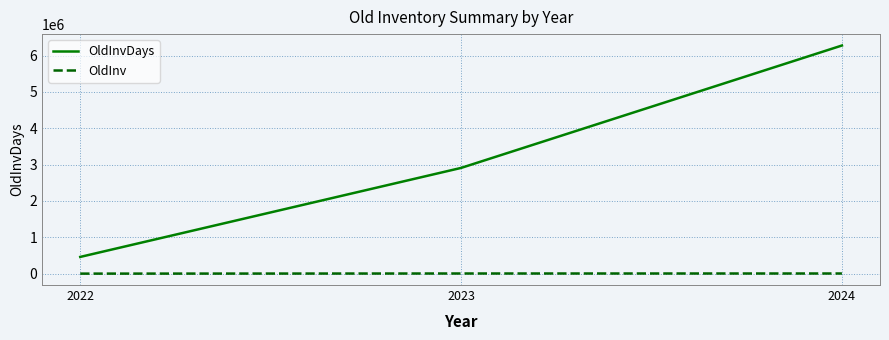

The value of OldInvDays at 2022 is 740812. True or false?

False